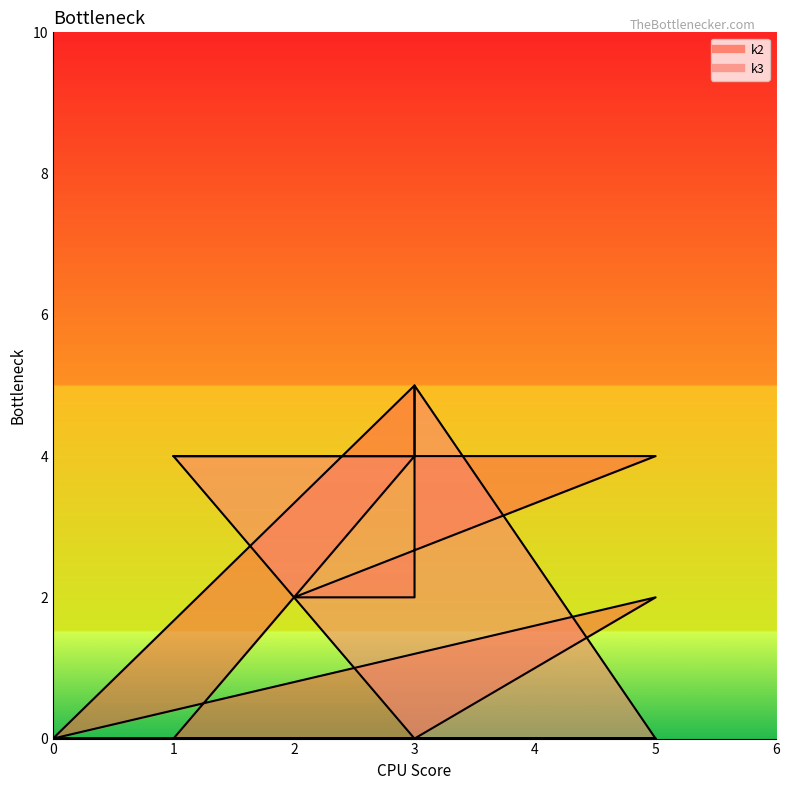

How many lines are shown in the chart?

2